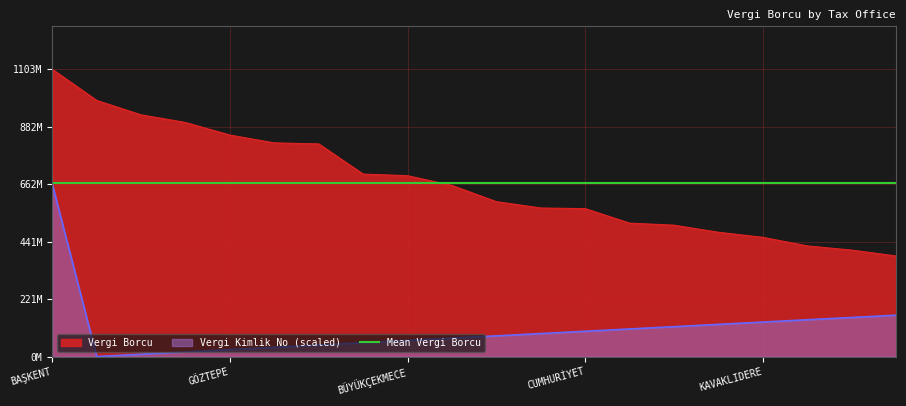

True or false: Vergi Borcu and Vergi Kimlik No (scaled) intersect in this chart.

False